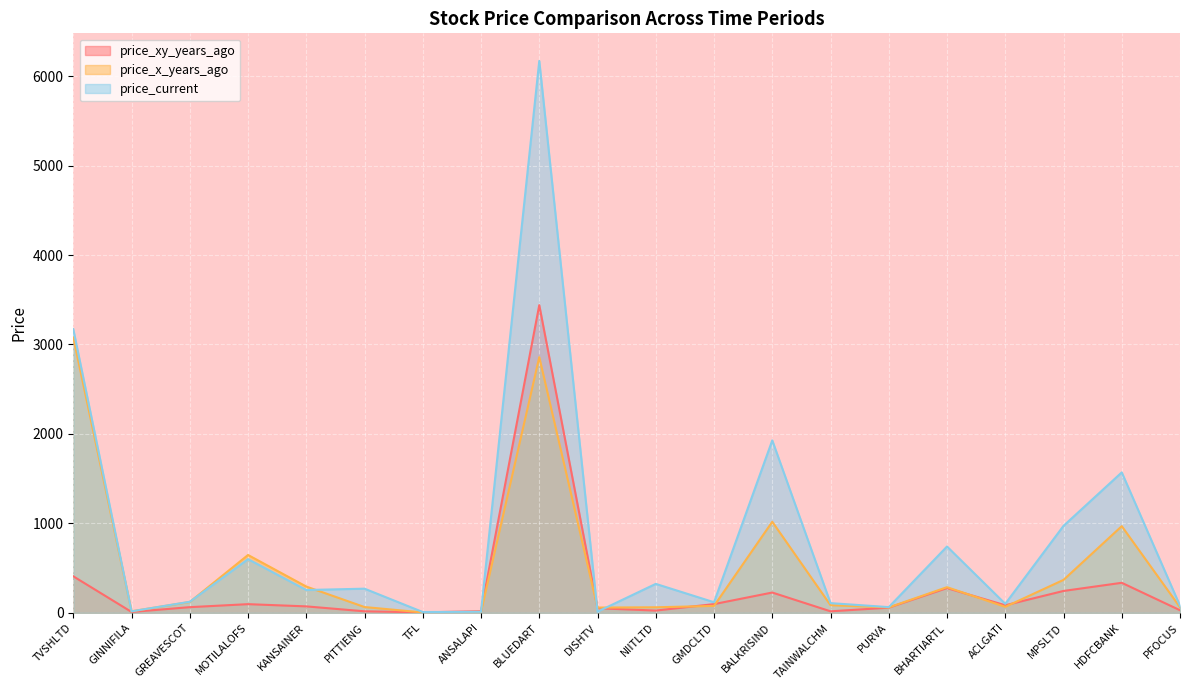

What is the lowest value of the price_current series?

8.9